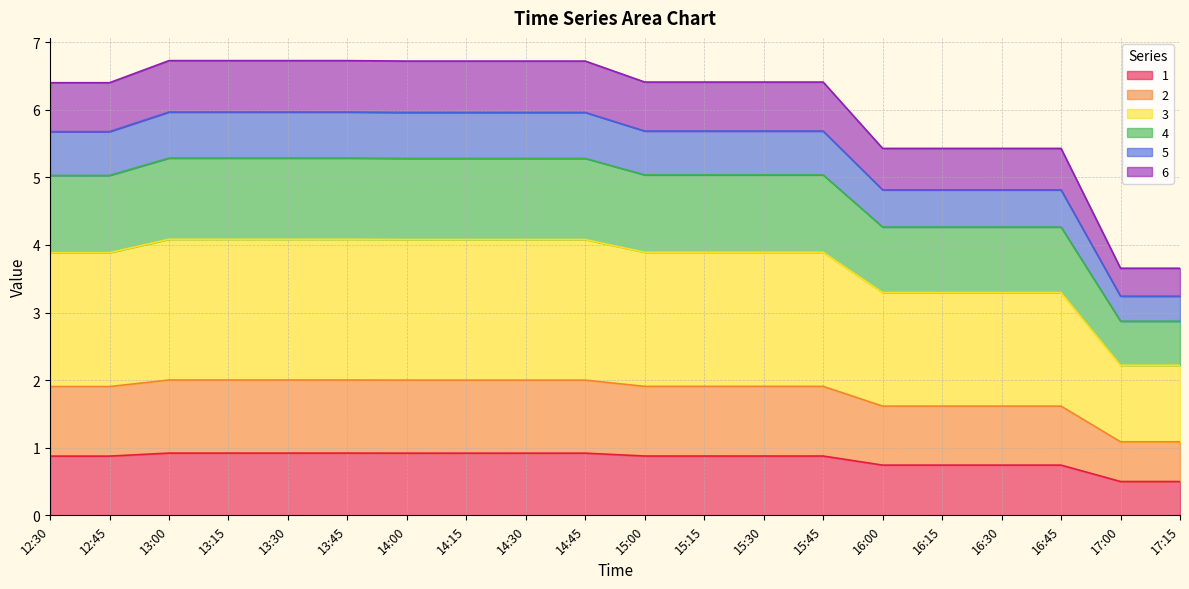

What position from the left is 13:00?

3